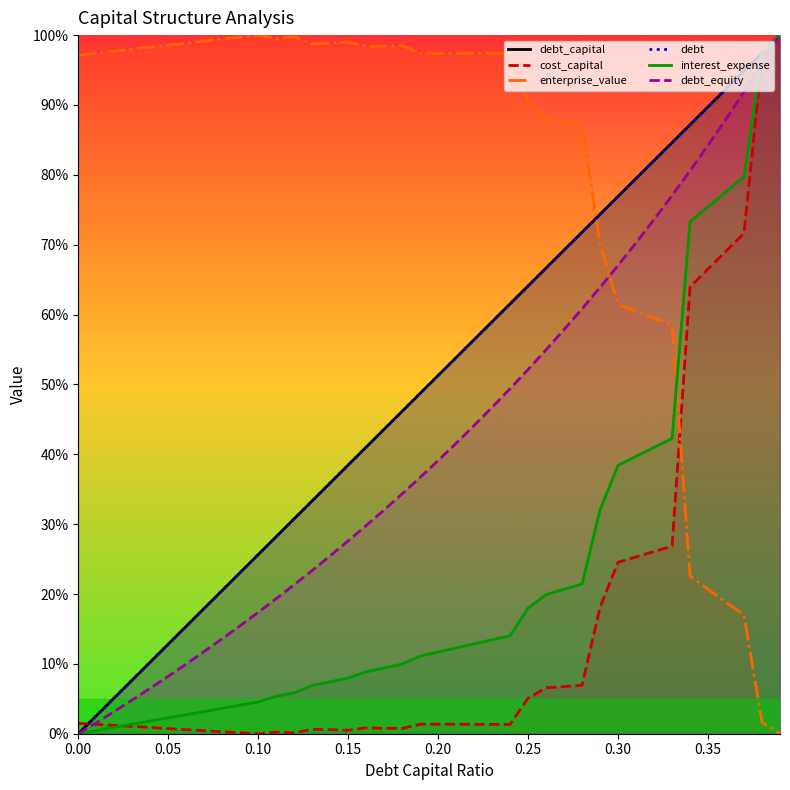

True or false: enterprise_value and debt_capital intersect in this chart.

True